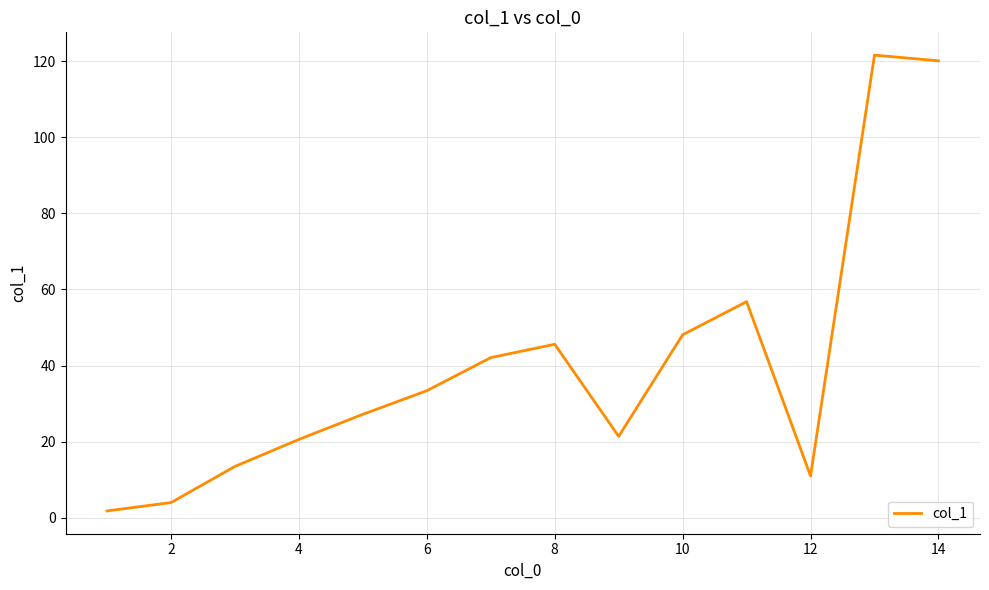

What is the greatest value displayed?

121.6